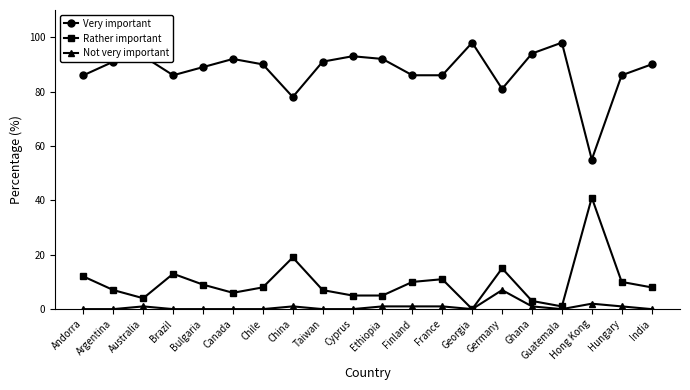

Reading left to right, transcribe all the data shown in this chart.

Very important: 86	91	93	86	89	92	90	78	91	93	92	86	86	98	81	94	98	55	86	90
Rather important: 12	7	4	13	9	6	8	19	7	5	5	10	11	0	15	3	1	41	10	8
Not very important: 0	0	1	0	0	0	0	1	0	0	1	1	1	0	7	1	0	2	1	0